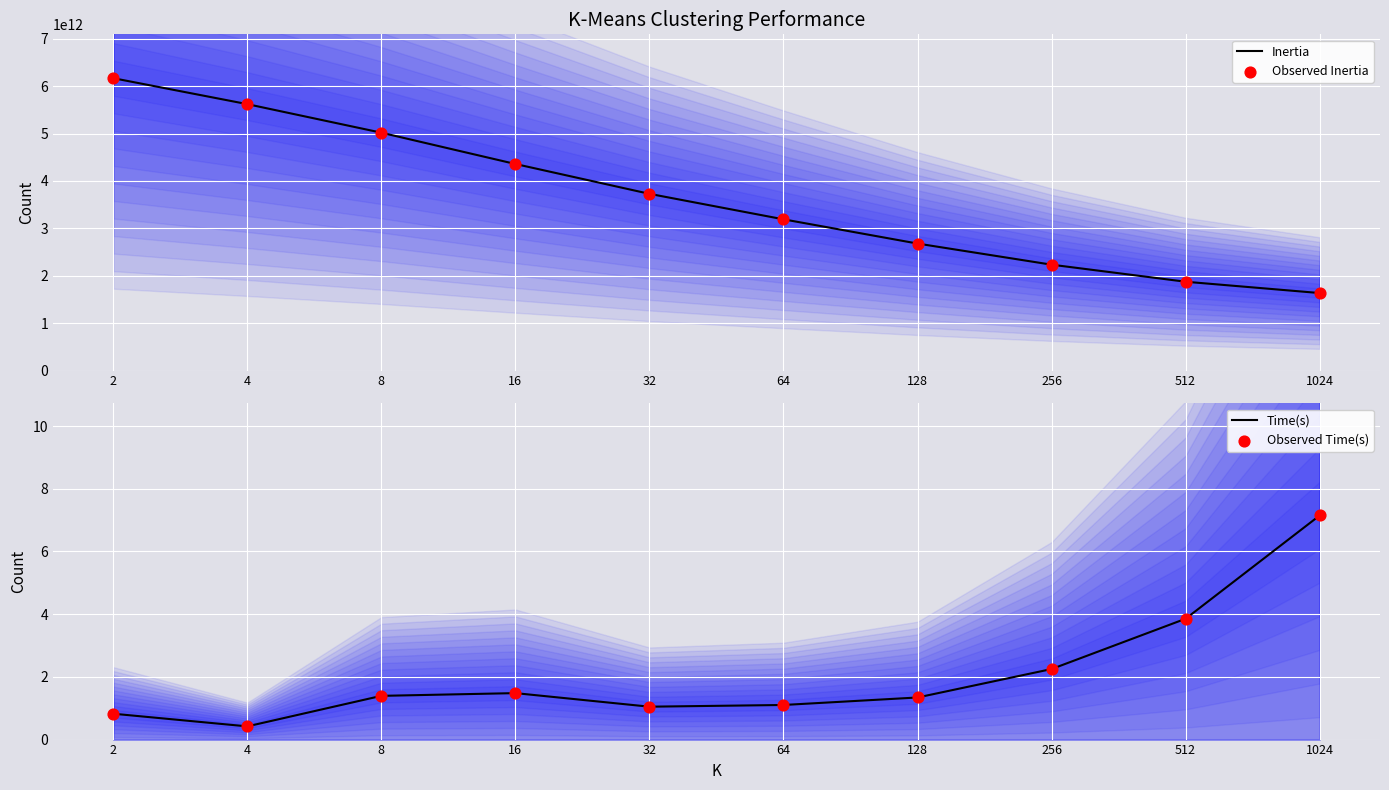

At which category is the sum across all series the highest?

2